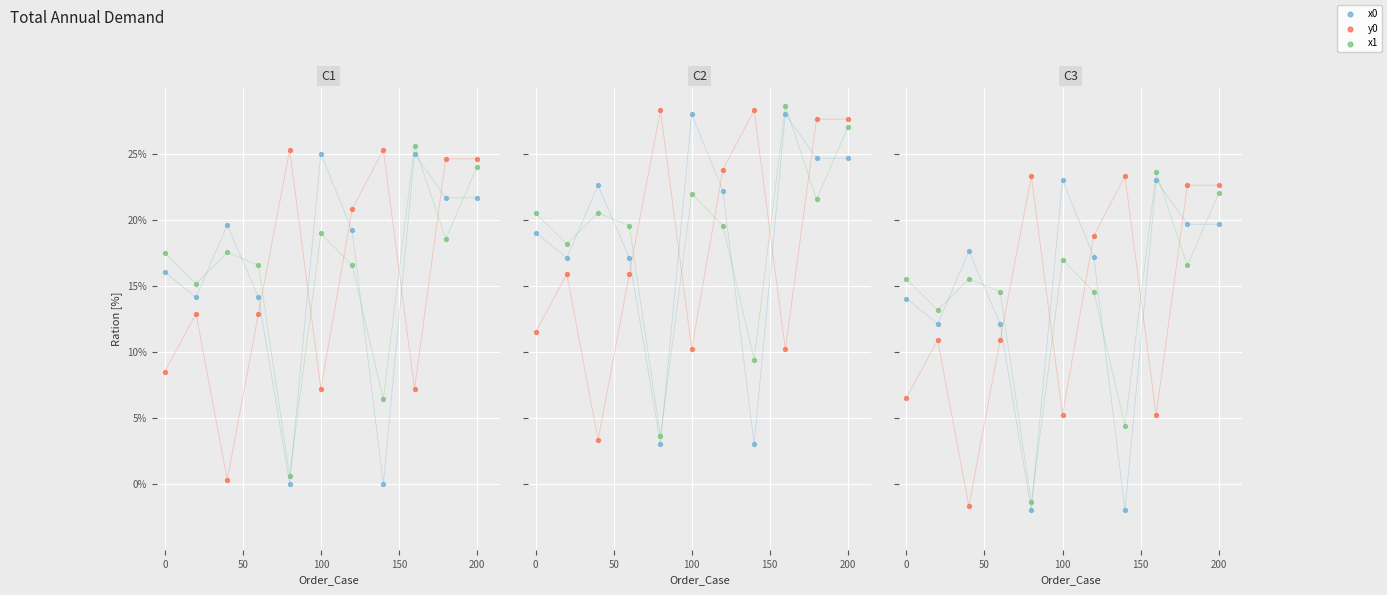

Which series contains the highest Y value?

x1